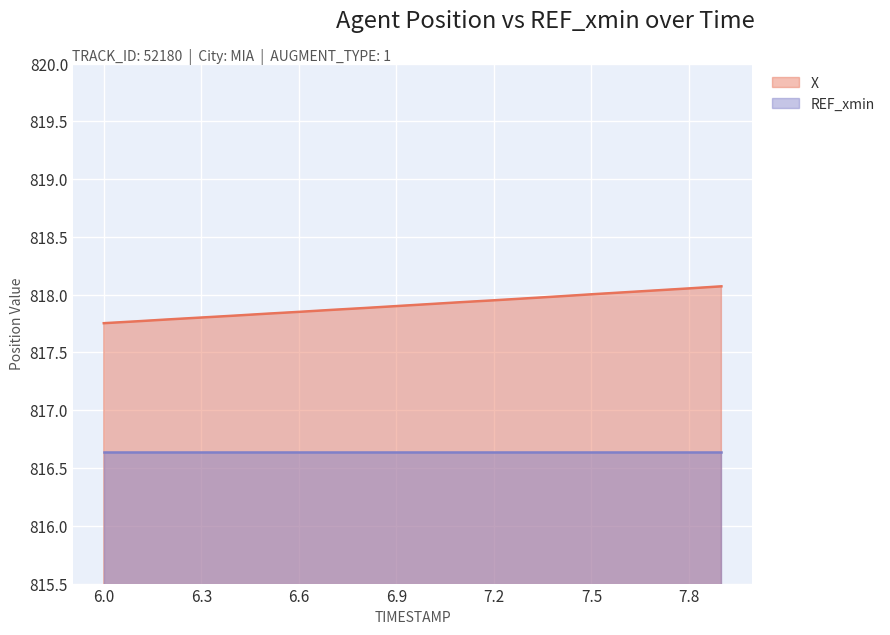

What is the sum of all values?

16358.2